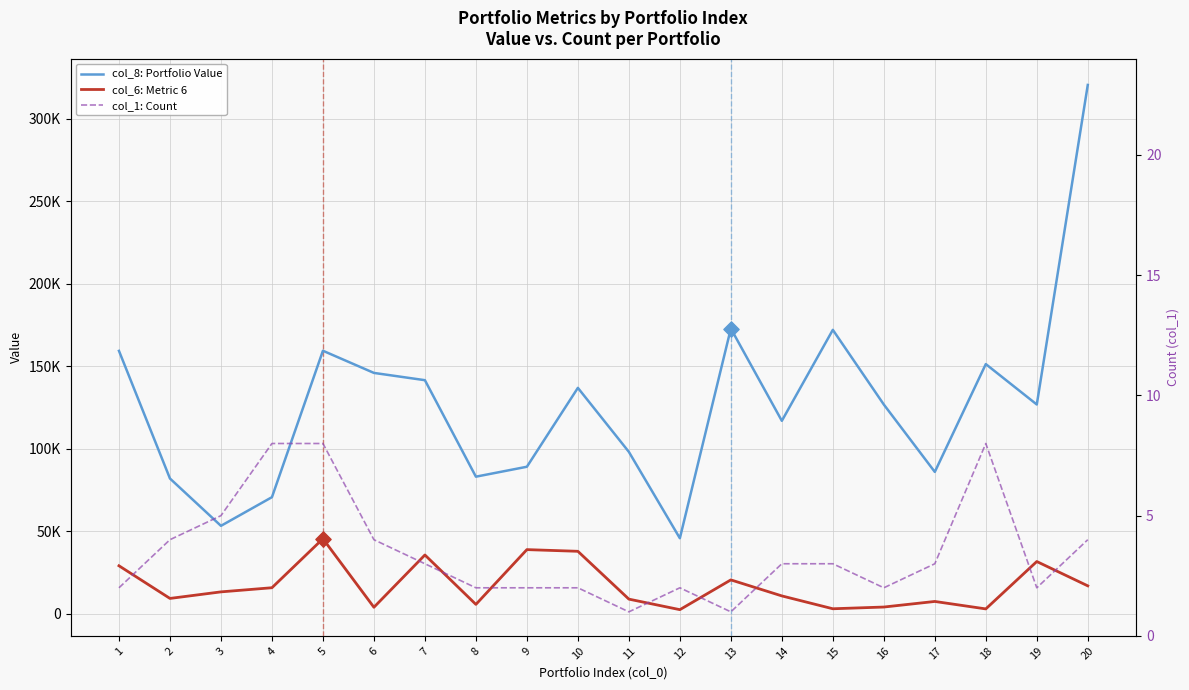

At how many categories does at least one series exceed 253263?

1